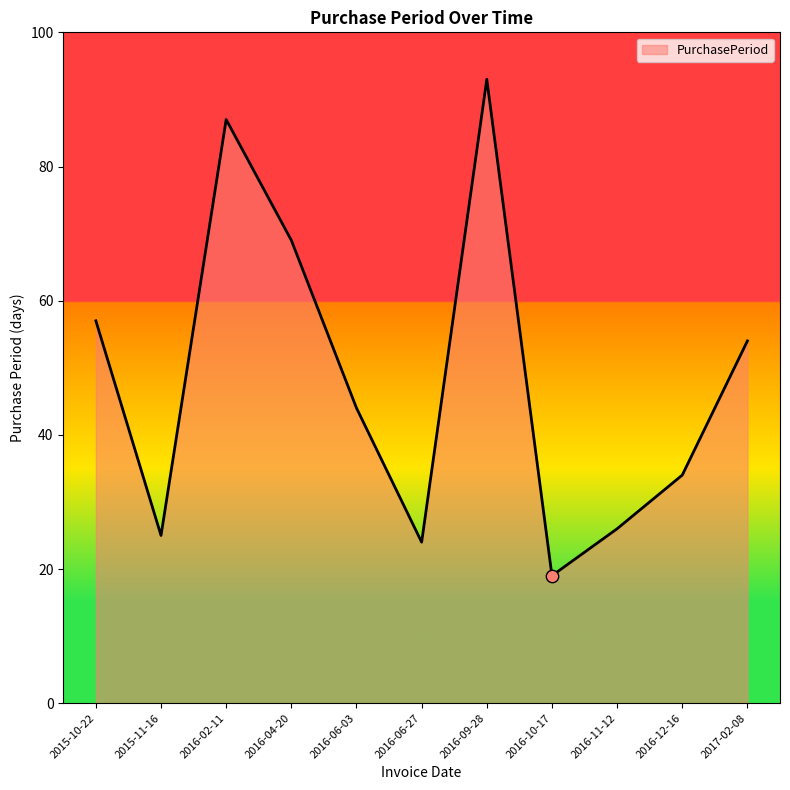

Which has a higher value, 2016-06-03 or 2016-12-16?

2016-06-03